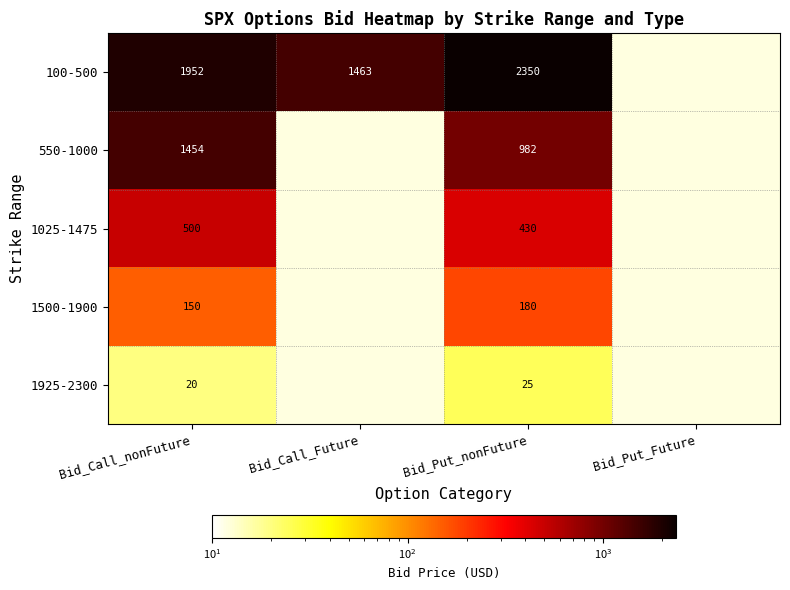

What is the minimum value shown in the chart?

20.0